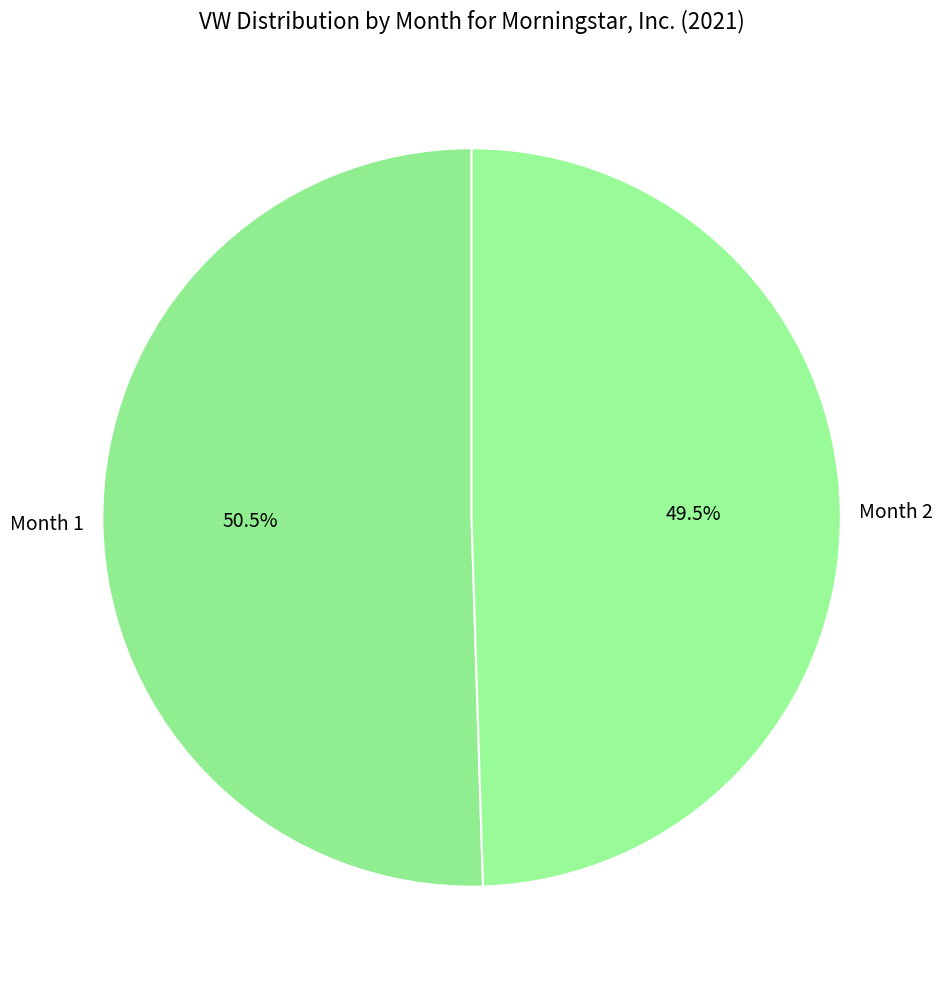

Rank the categories by value from highest to lowest.

Month 1, Month 2